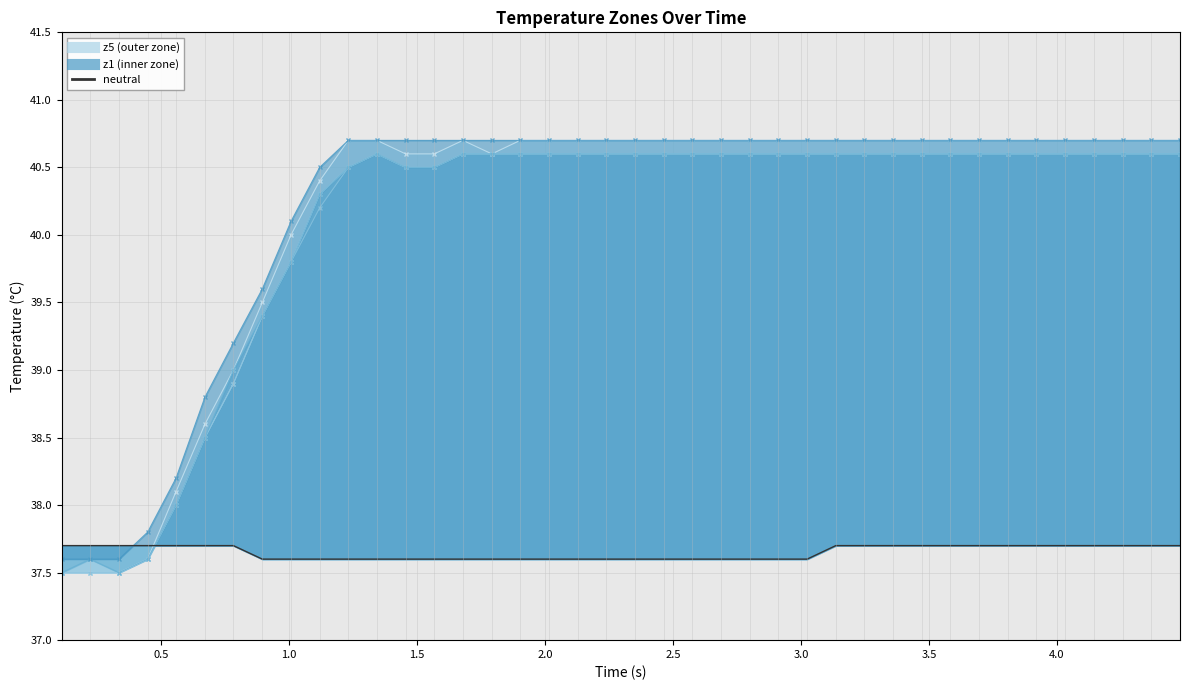

What is the average value?

37.6